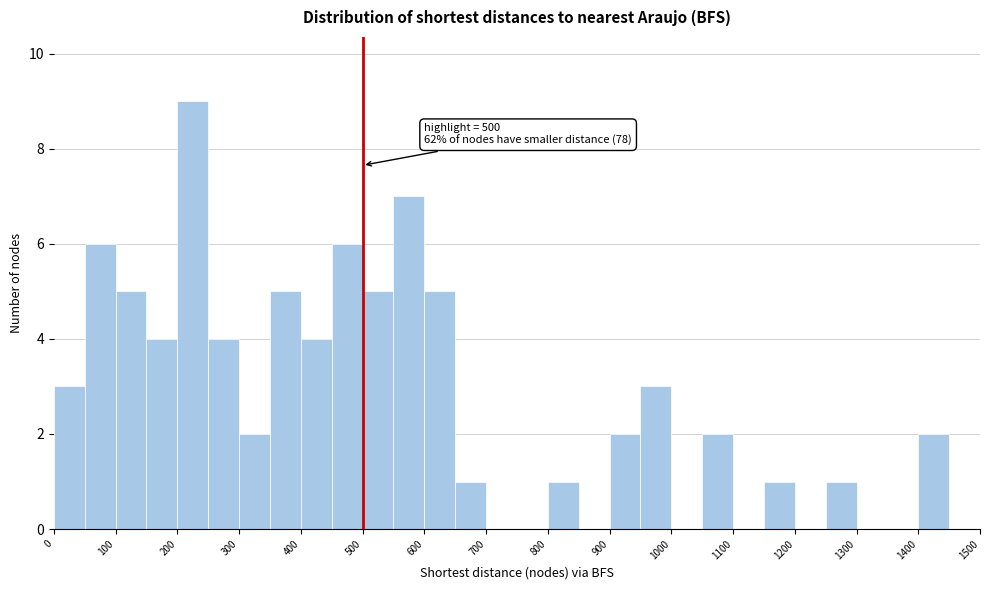

Which range on the x-axis has the tallest bar?

200 to 250